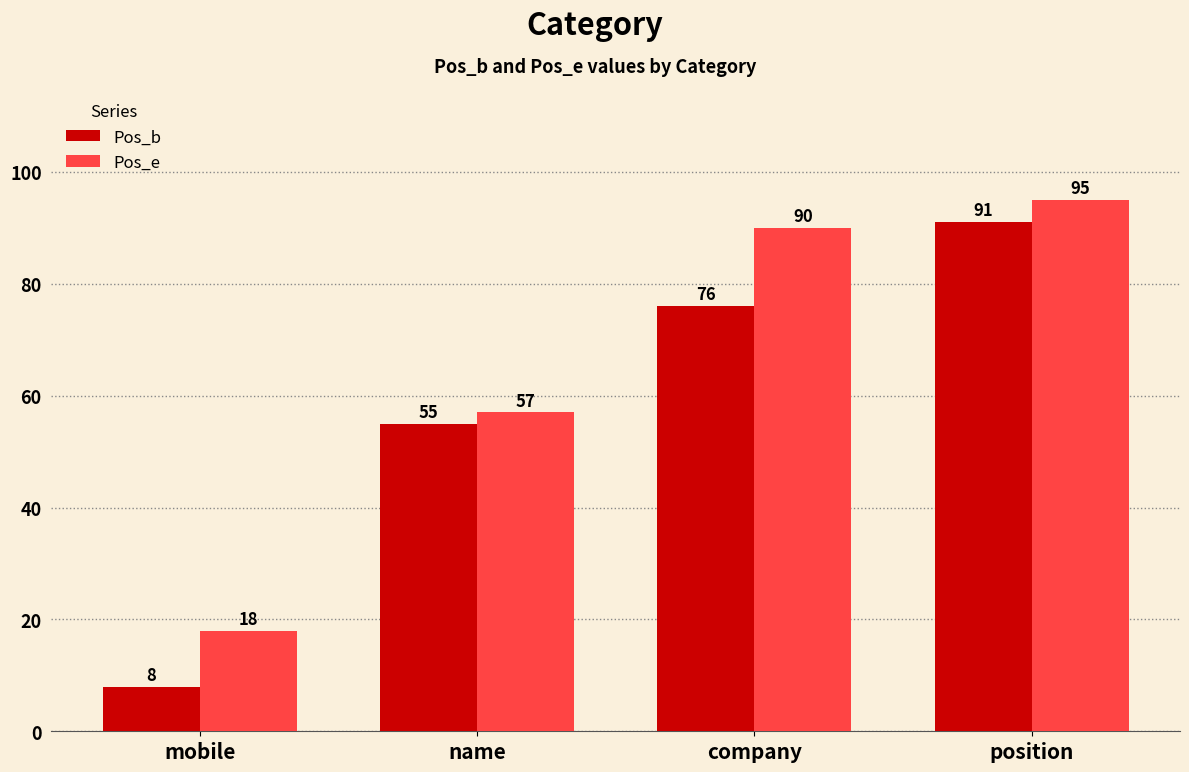

What position from the left is mobile?

1